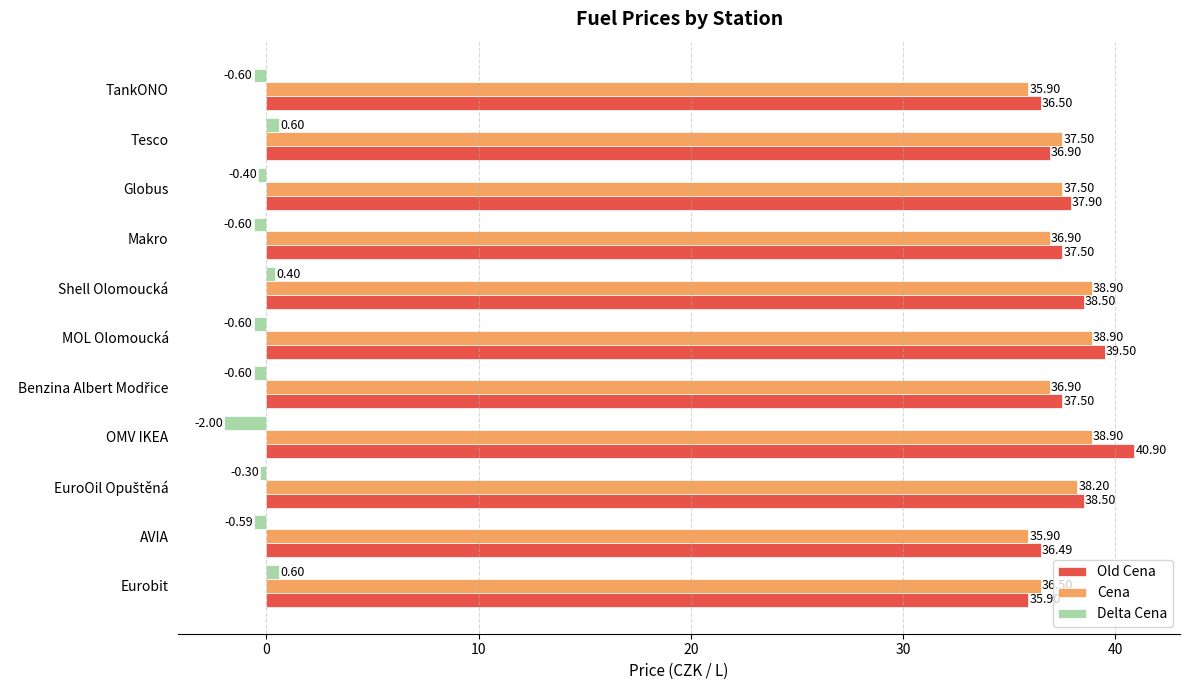

At MOL Olomoucká, list the series in order from largest to smallest.

Old Cena, Cena, Delta Cena